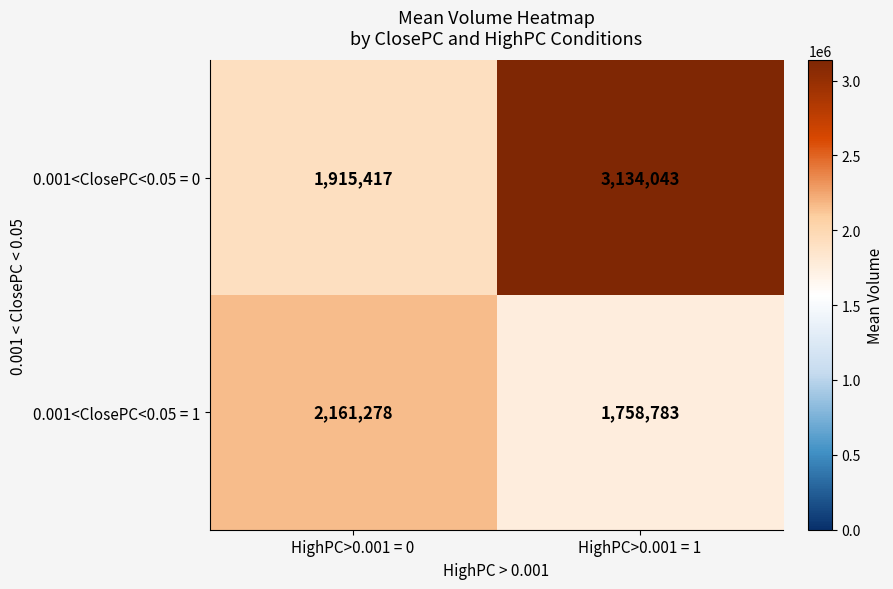

What is the lowest value of the 0.001<ClosePC<0.05 = 1 series?

1758783